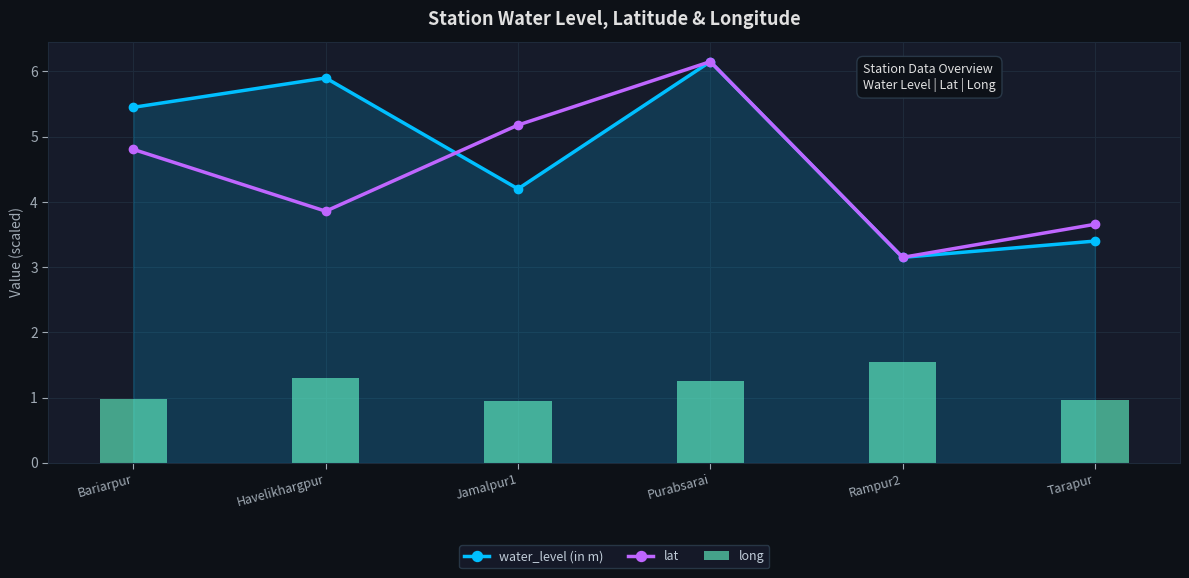

Which has a higher value, Rampur2 or Havelikhargpur?

Havelikhargpur